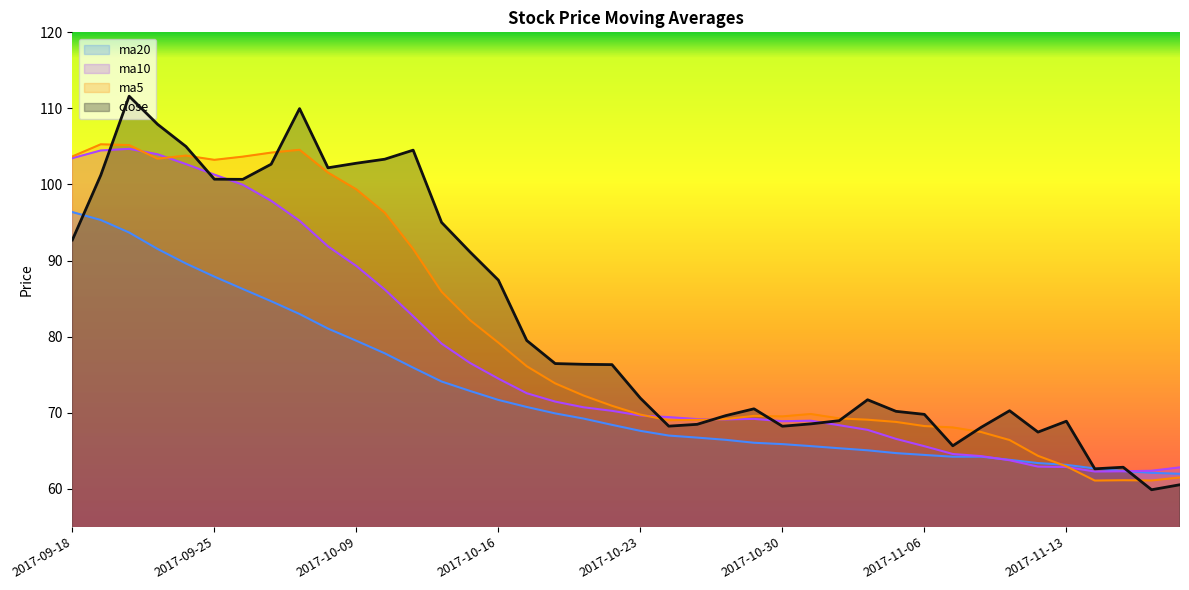

At which category does ma10 reach its first local valley?

2017-10-26